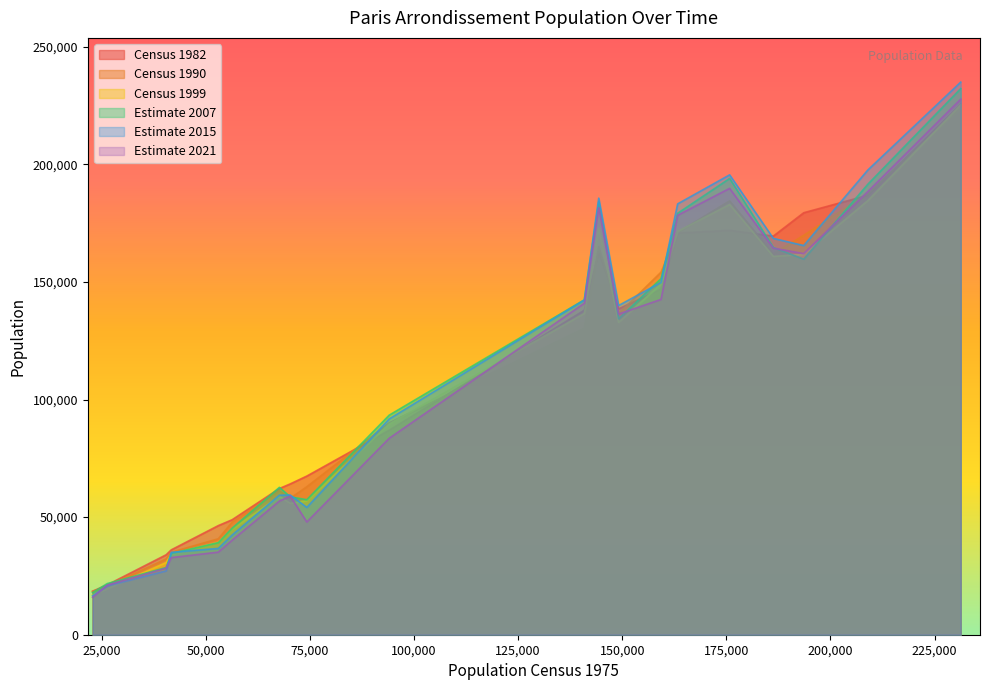

In Census 1999, how many points are higher than both neighbors (excluding endpoints)?

3